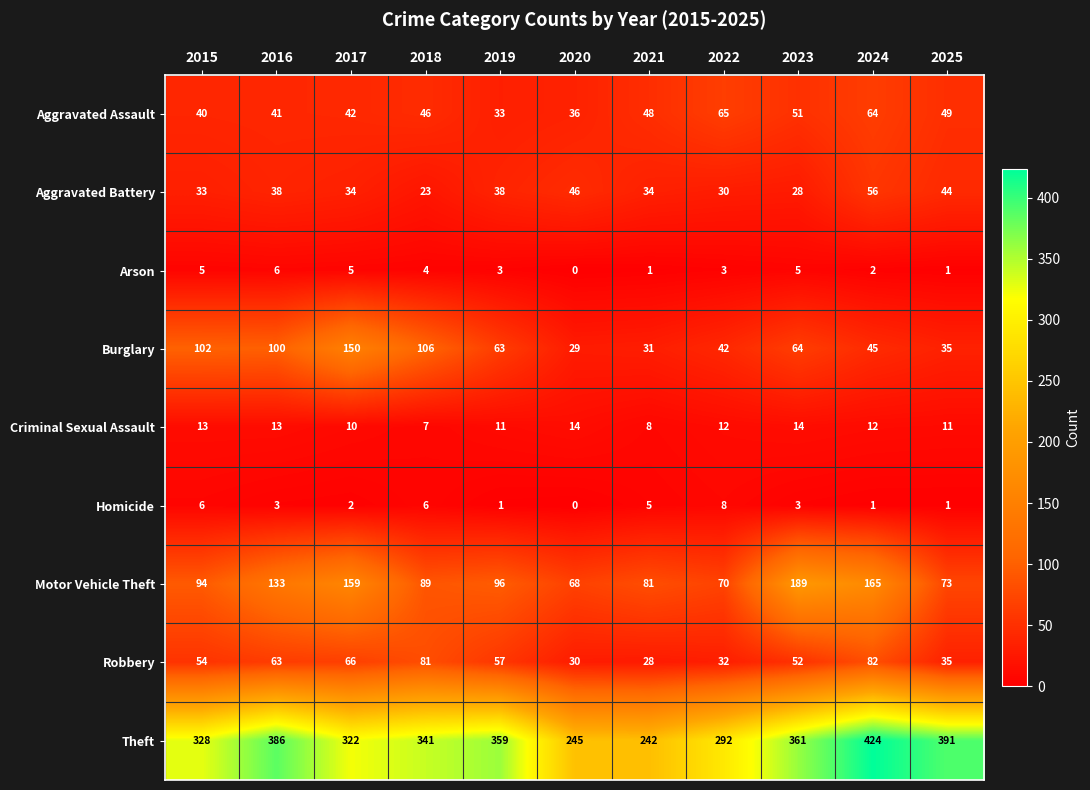

At which category is the sum across all series the highest?

2024